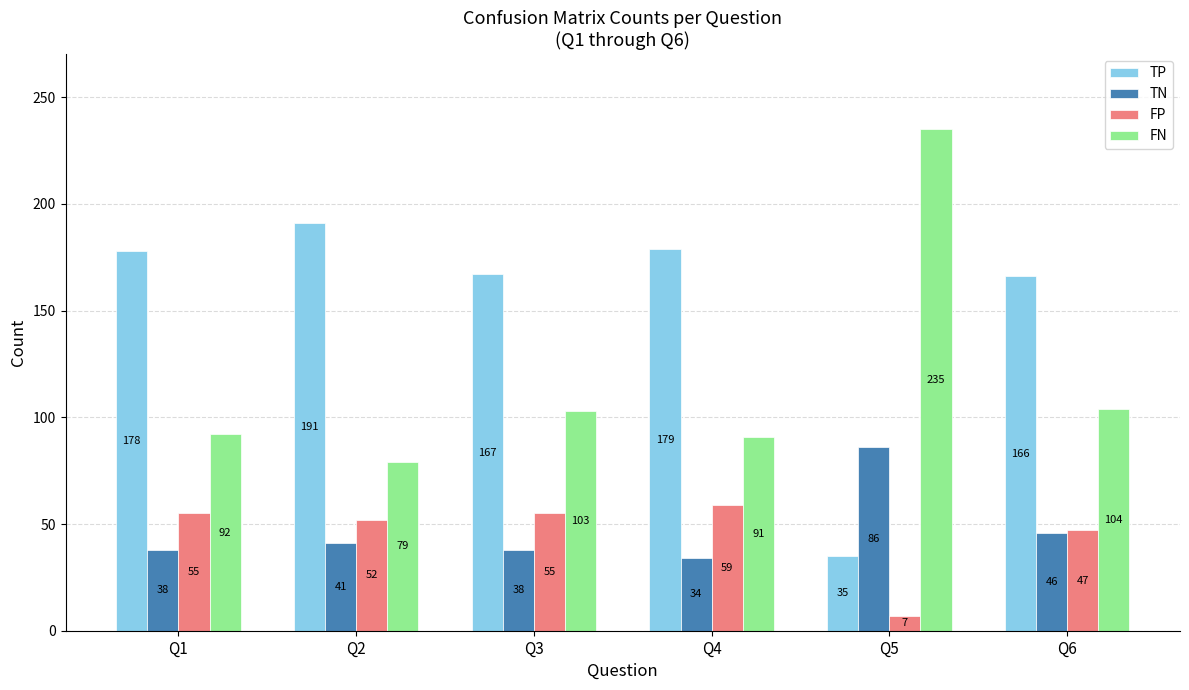

Is the value of FN at Q5 greater than the value of TP at Q2?

Yes